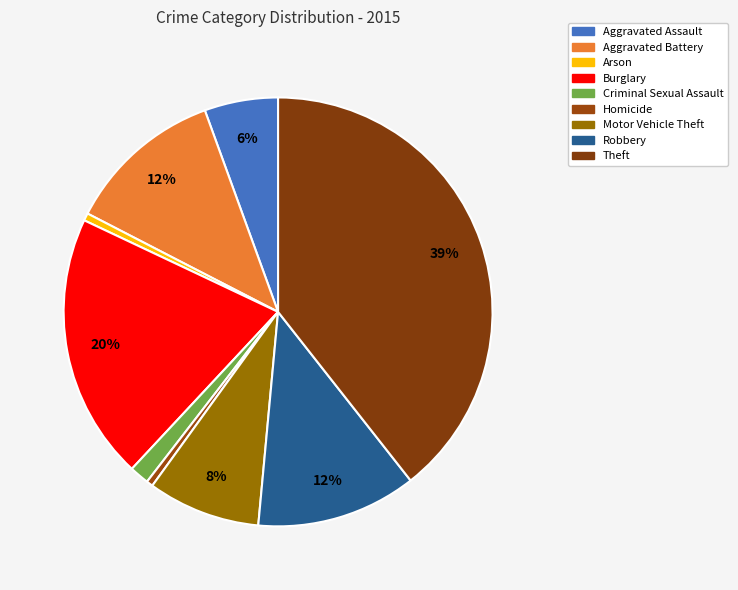

Between Motor Vehicle Theft and Burglary, which is larger?

Burglary